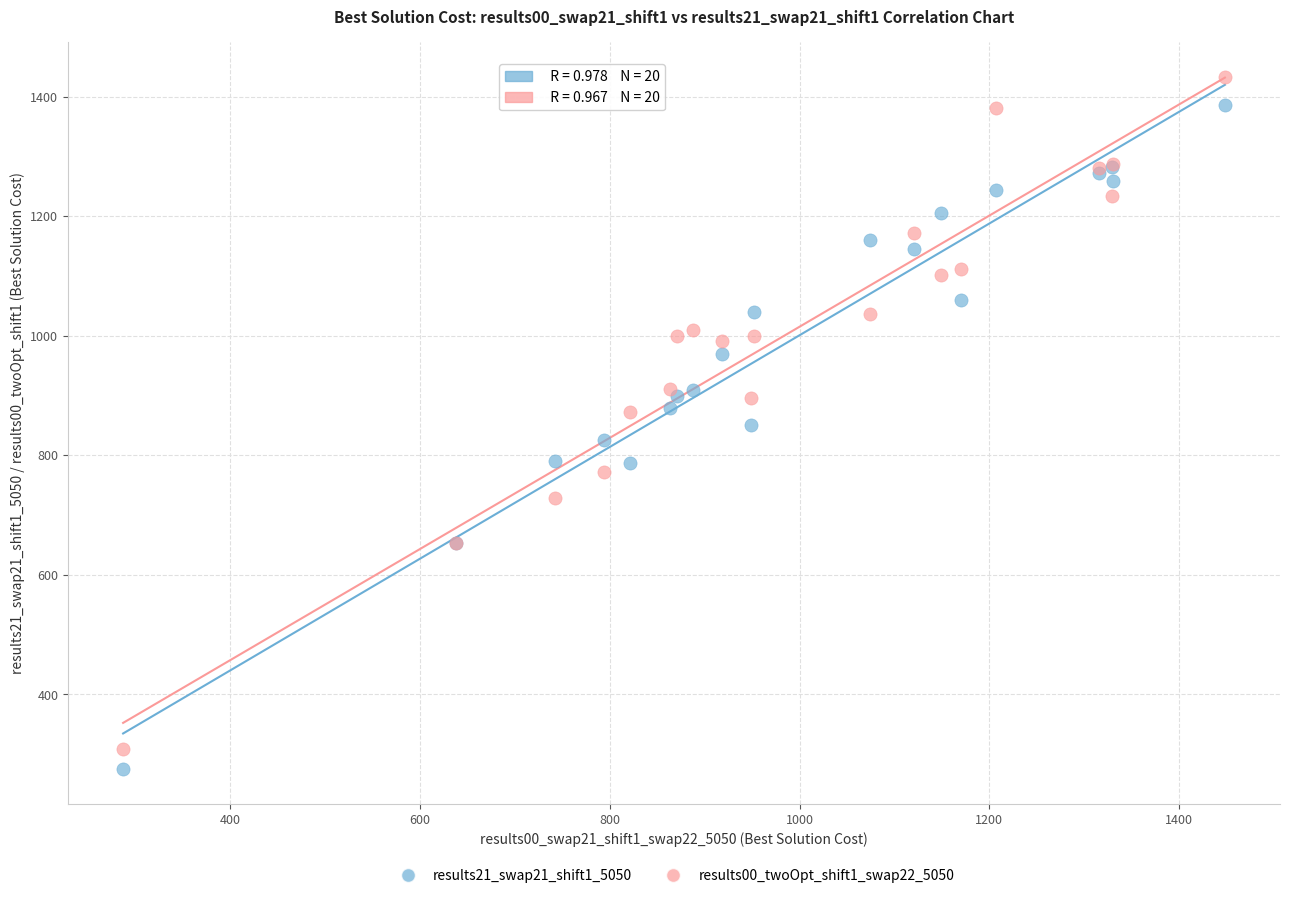

What are all the series names shown in the legend?

results21_swap21_shift1_5050, results00_twoOpt_shift1_swap22_5050